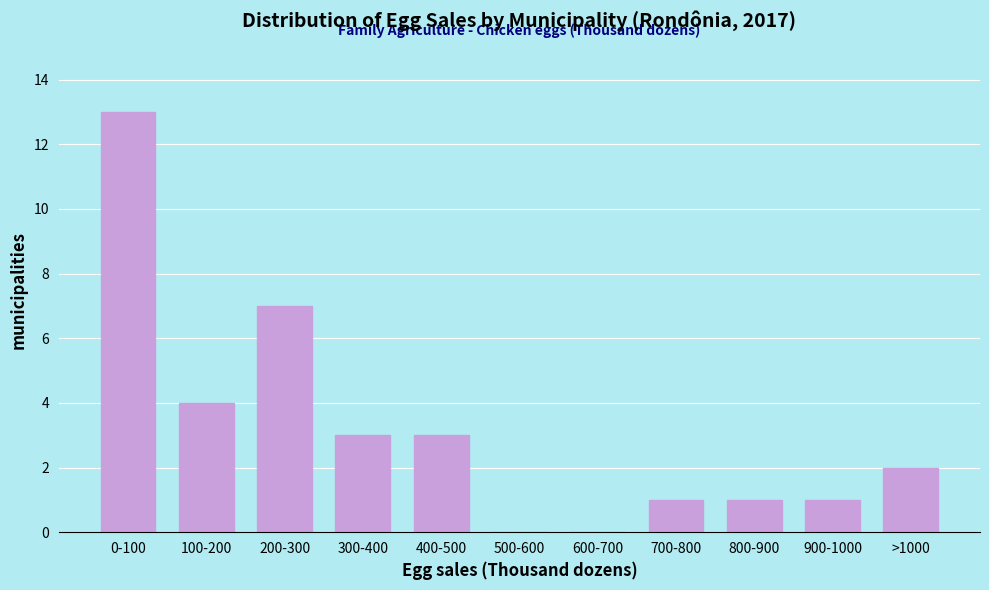

Reading left to right, list all the values displayed in this chart.

0-100=13	100-200=4	200-300=7	300-400=3	400-500=3	500-600=0	600-700=0	700-800=1	800-900=1	900-1000=1	>1000=2